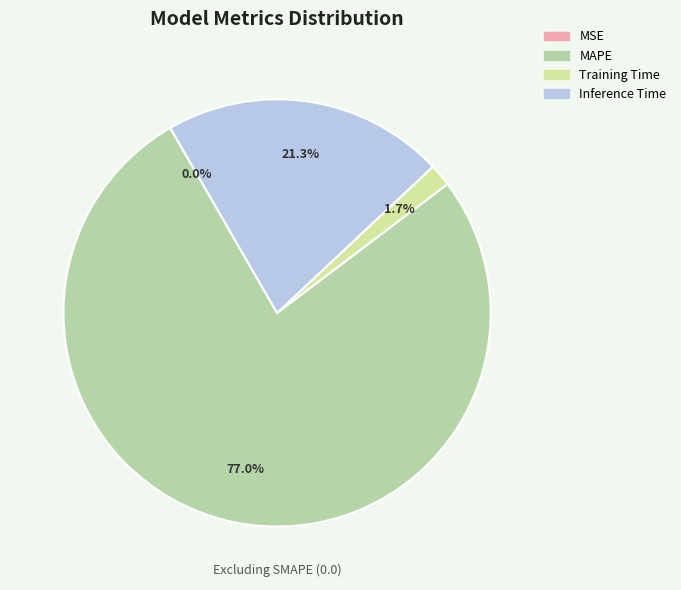

To the nearest percent, what is the difference between the Training Time and MAPE slice percentages?

75%